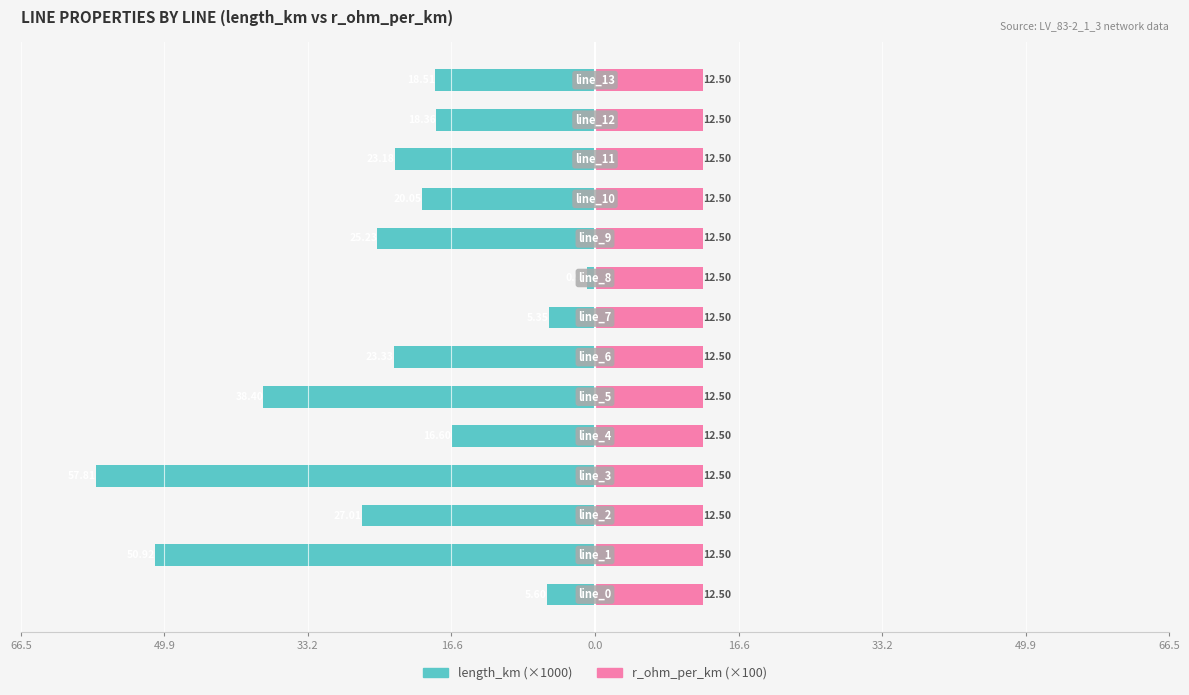

At how many categories does at least one series exceed 0?

14